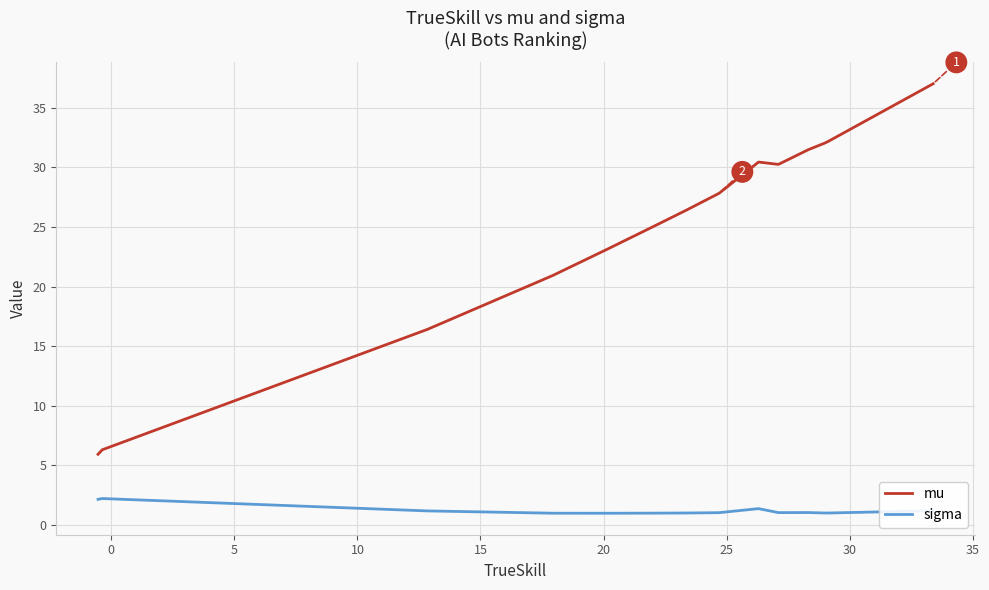

Which series has the largest range (max minus min)?

mu